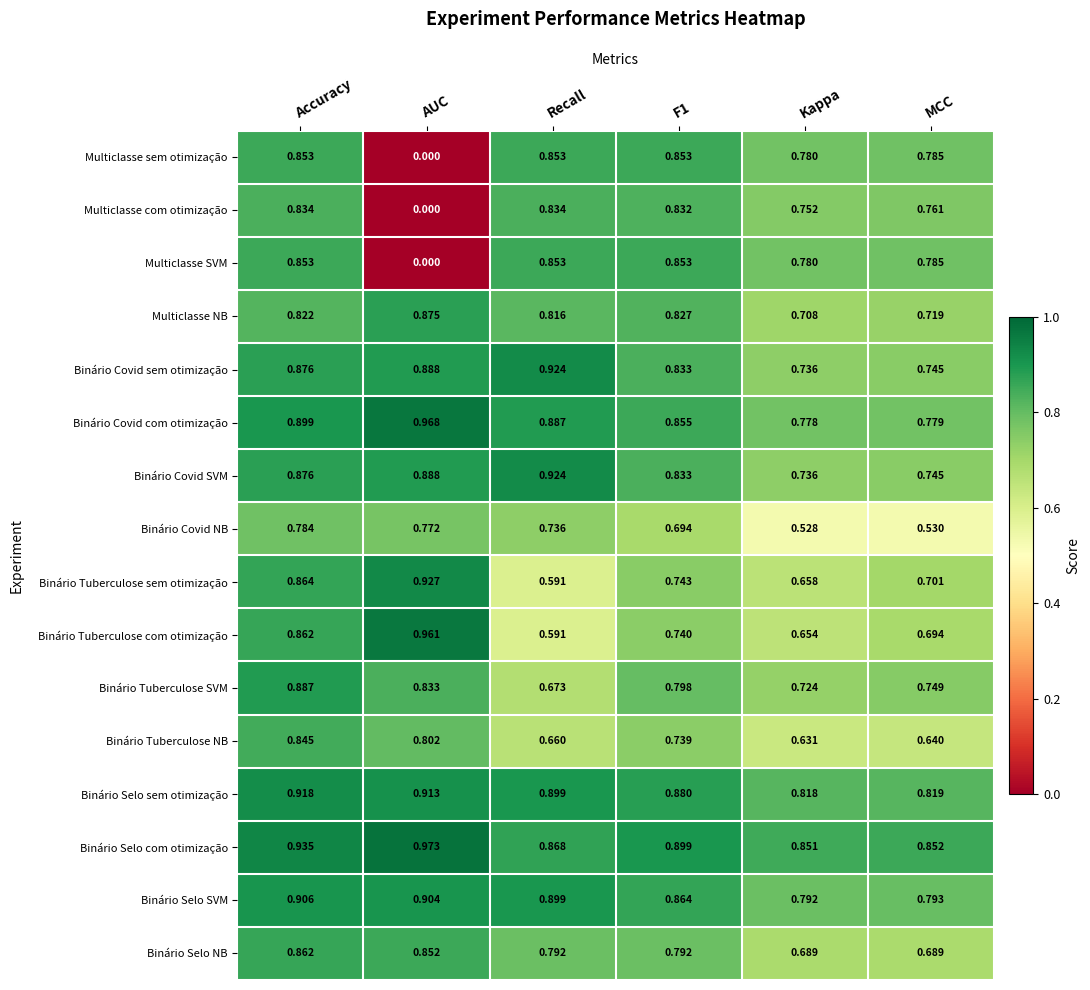

Which label corresponds to the largest value in the chart?

AUC